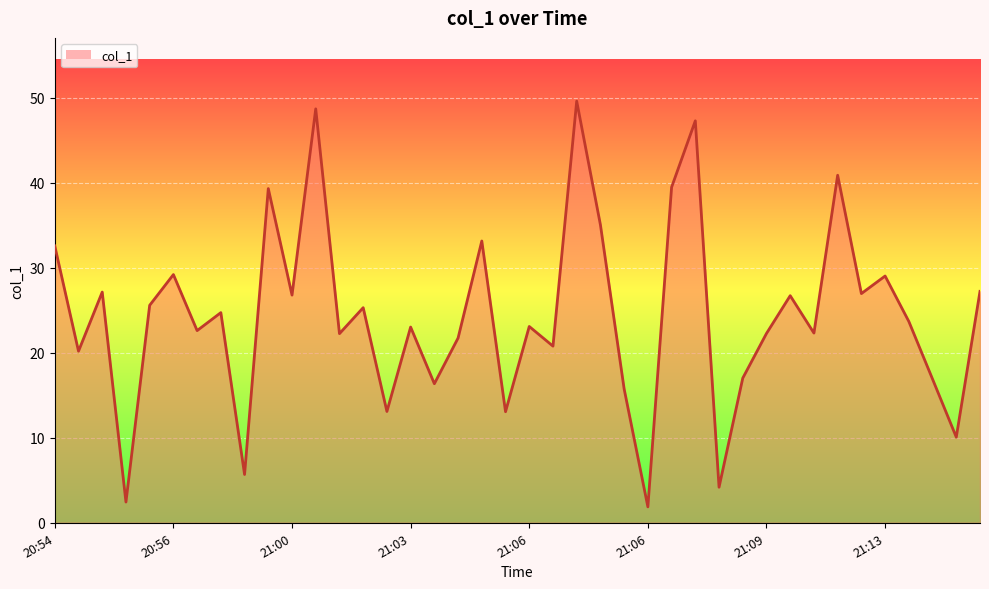

What is the ratio of the value at 33 to the value at 19?

3.1